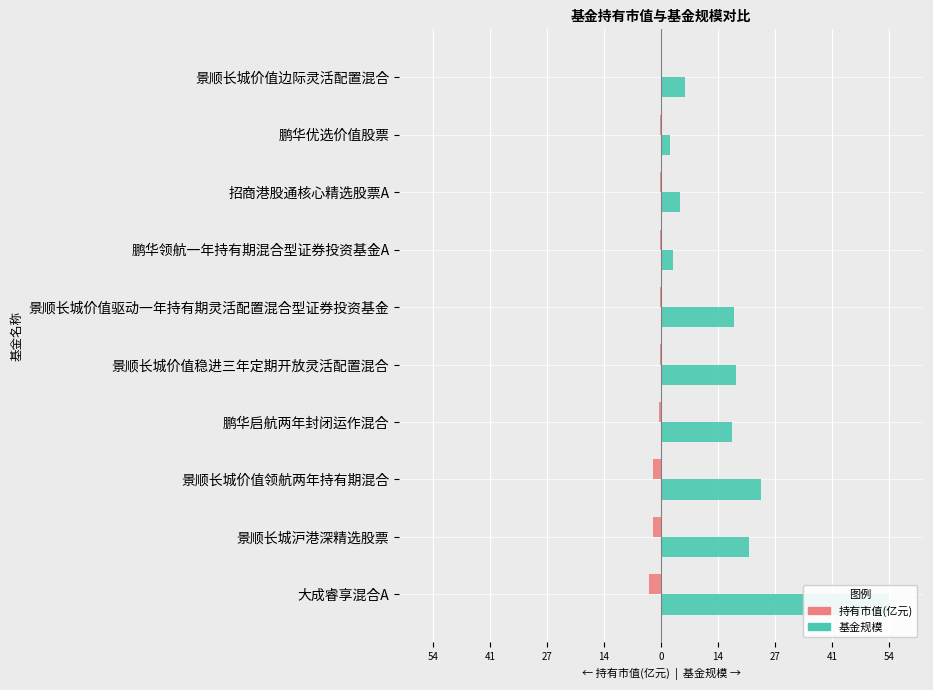

Reading right to left, transcribe all the data shown in this chart.

持有市值(亿元): -0.1	-0.1	-0.2	-0.2	-0.3	-0.3	-0.5	-1.9	-1.9	-3.0
基金规模: 5.8	2.1	4.6	2.9	17.3	17.8	16.9	23.7	21.0	54.2